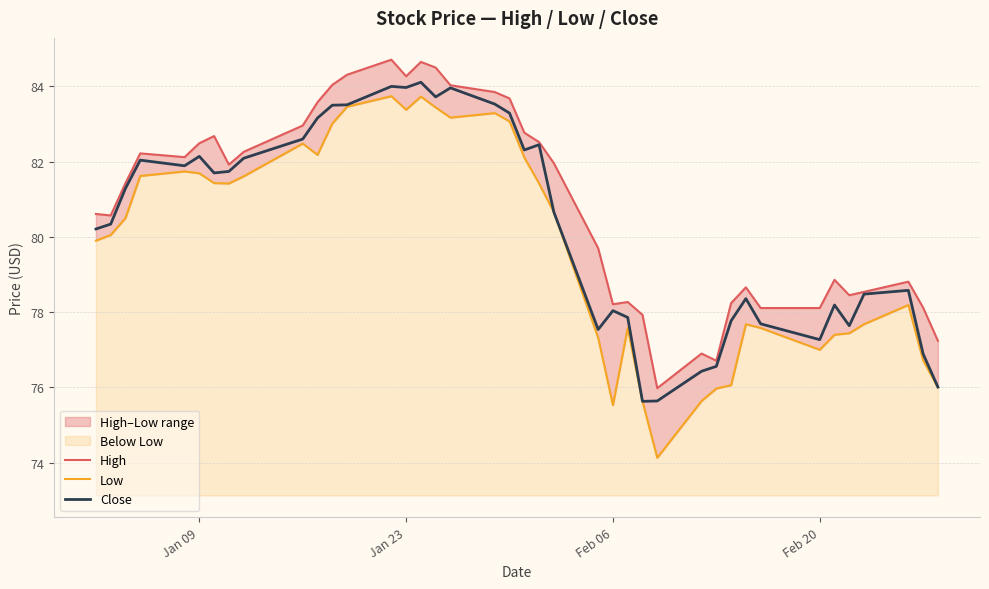

What is the lowest value of the Close series?

75.6